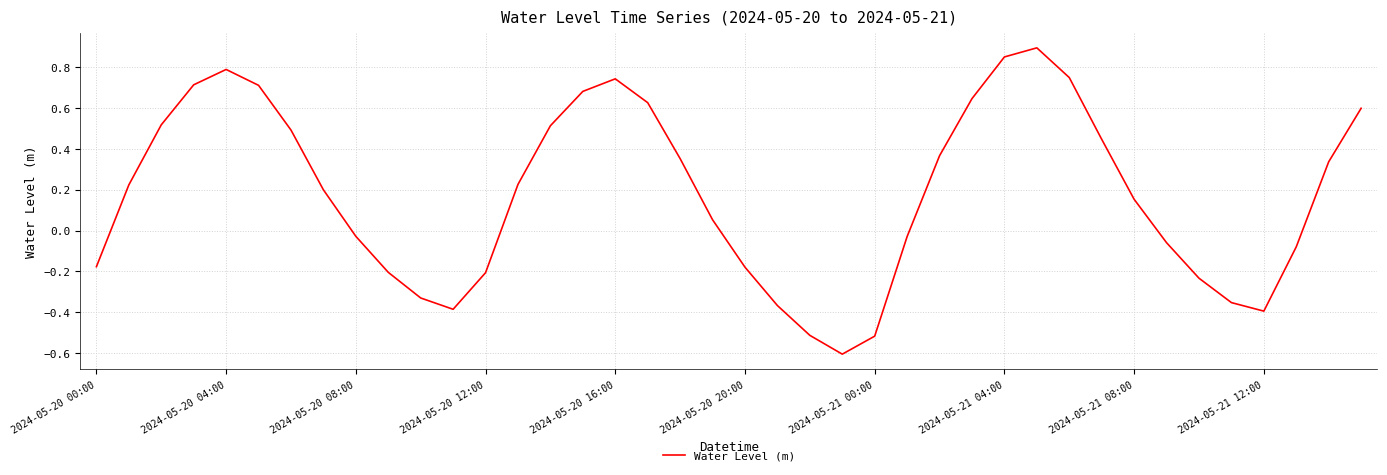

What is the smallest value displayed?

-0.6